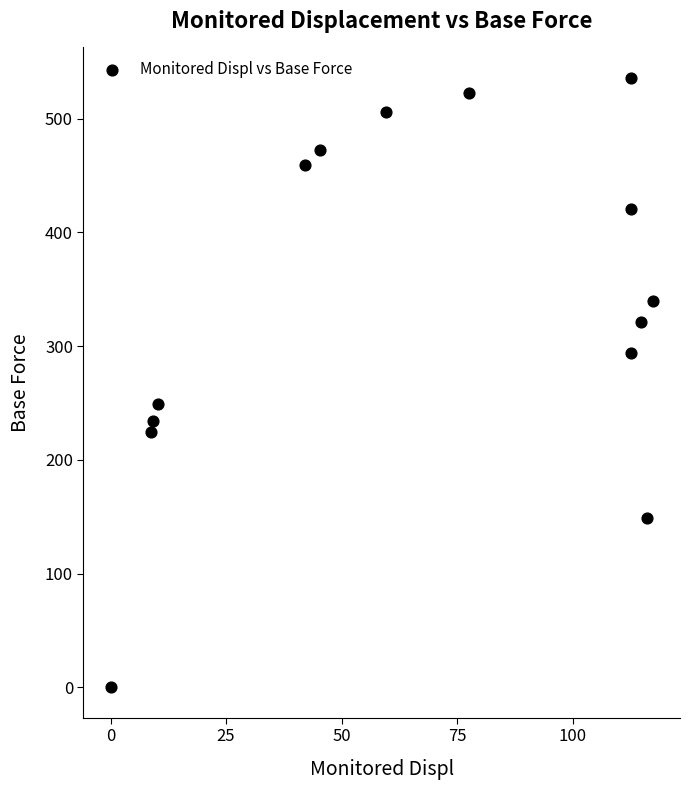

What is the range of X values (max minus min)?

117.4